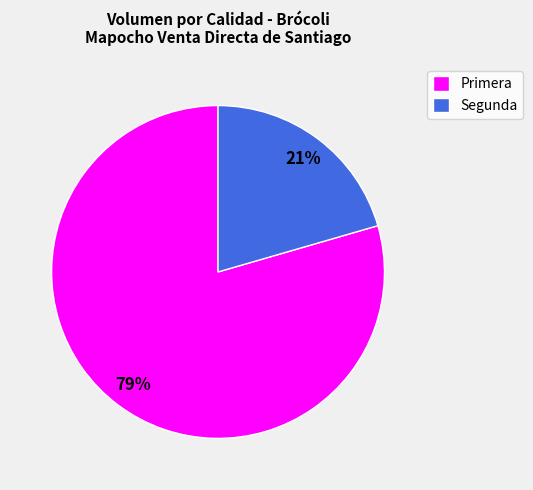

Do Segunda and Primera together represent more than half of the pie?

Yes